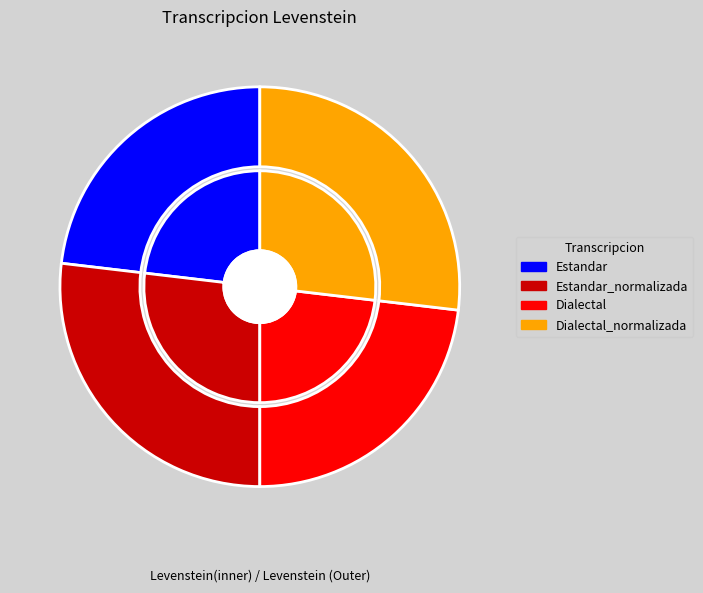

Is there any slice that represents more than half of the pie?

No